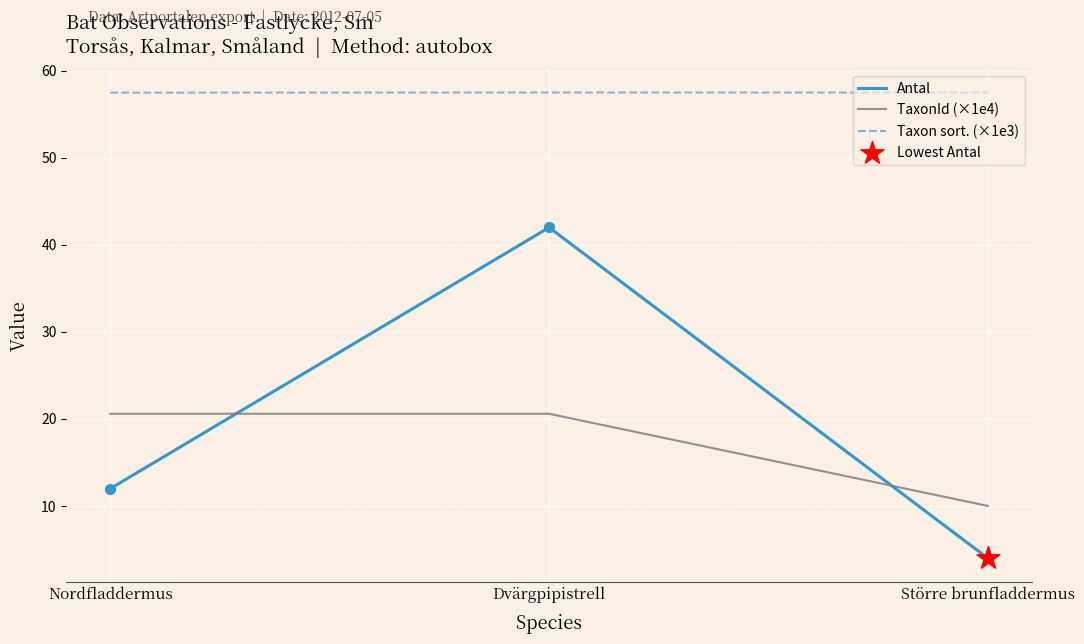

What is the difference between the maximum and minimum values in the Antal series?

38.0